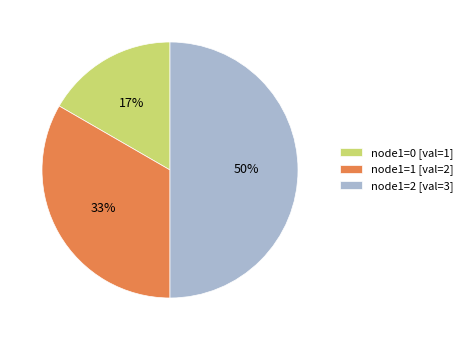

Does node1=1 [val=2] represent more than half of the total?

No